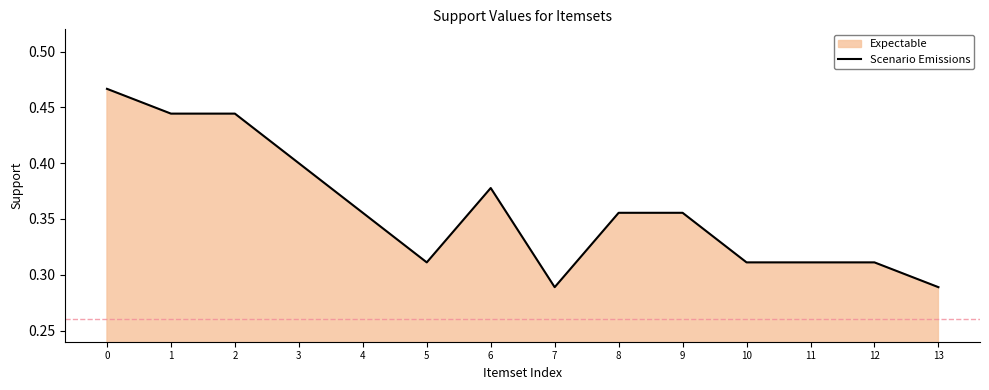

List the labels in order of value, smallest first.

7, 13, 5, 10, 11, 12, 4, 8, 9, 6, 3, 1, 2, 0